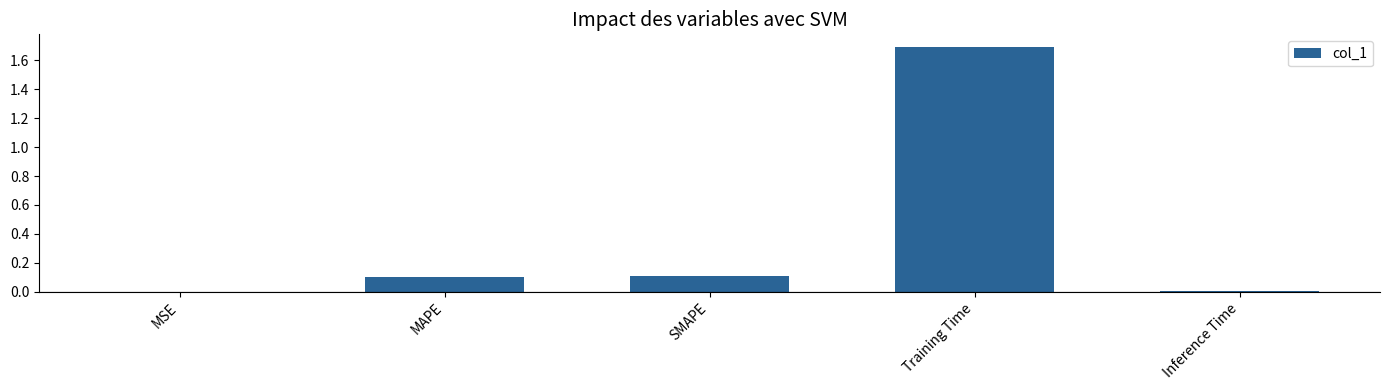

Which label corresponds to the largest value in the chart?

Training Time